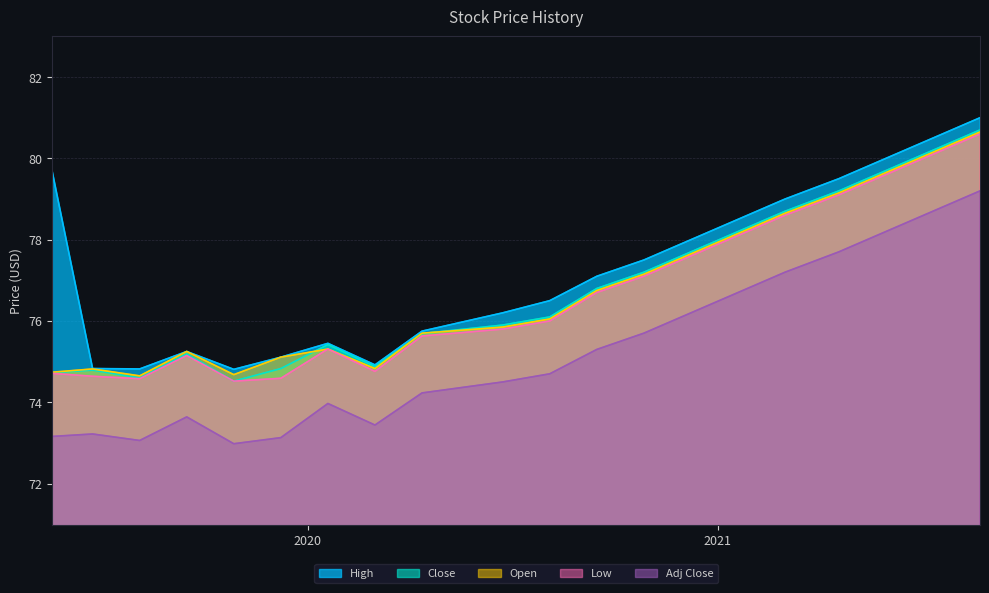

How many lines are shown in the chart?

5